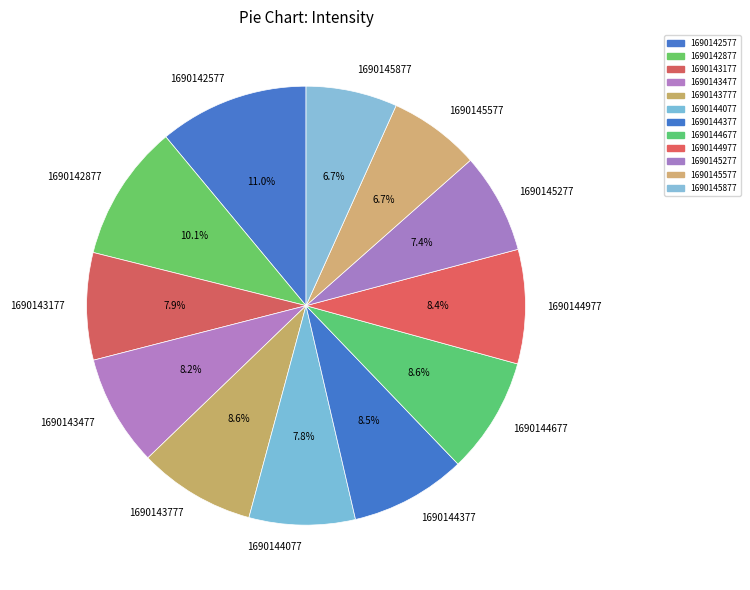

True or false: 1690143477 accounts for 18% of the total.

False